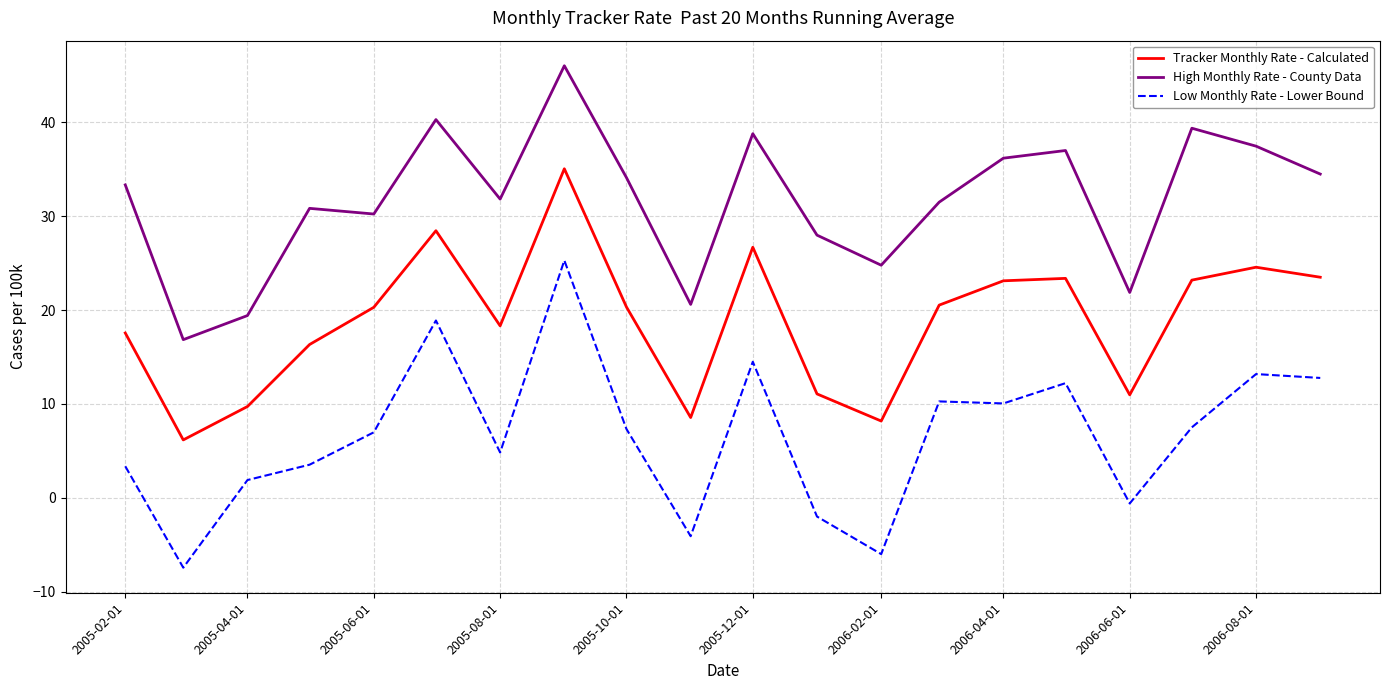

Which series has the largest total across all categories?

High Monthly Rate - County Data